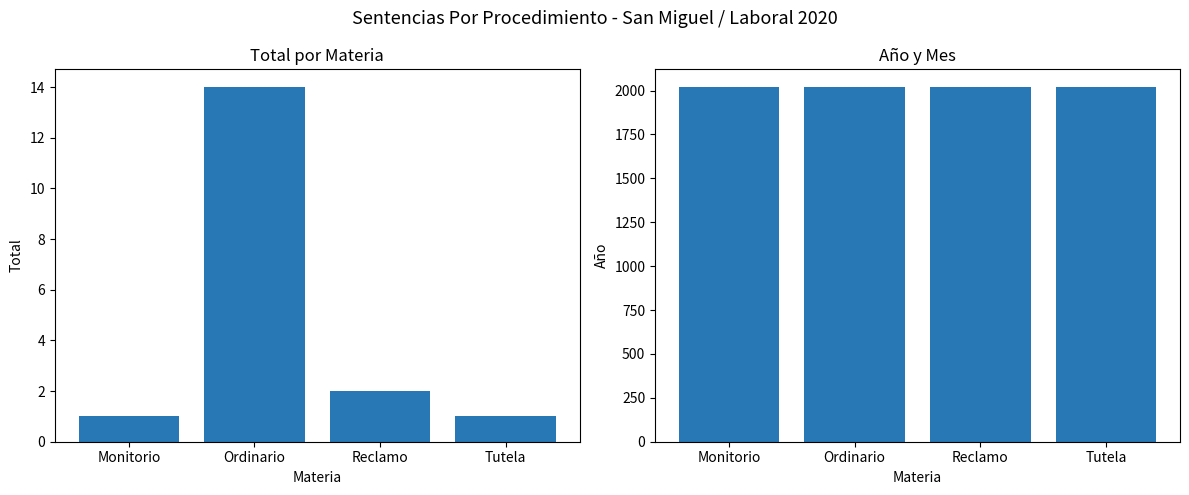

Rank the series by their average value, from lowest to highest.

Total, Año